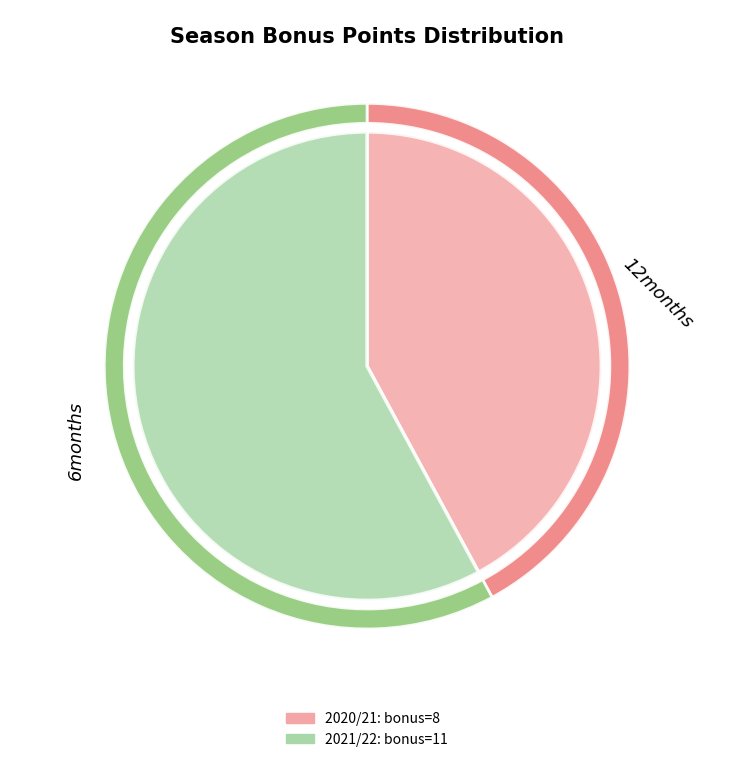

How many slices are in this pie chart?

2